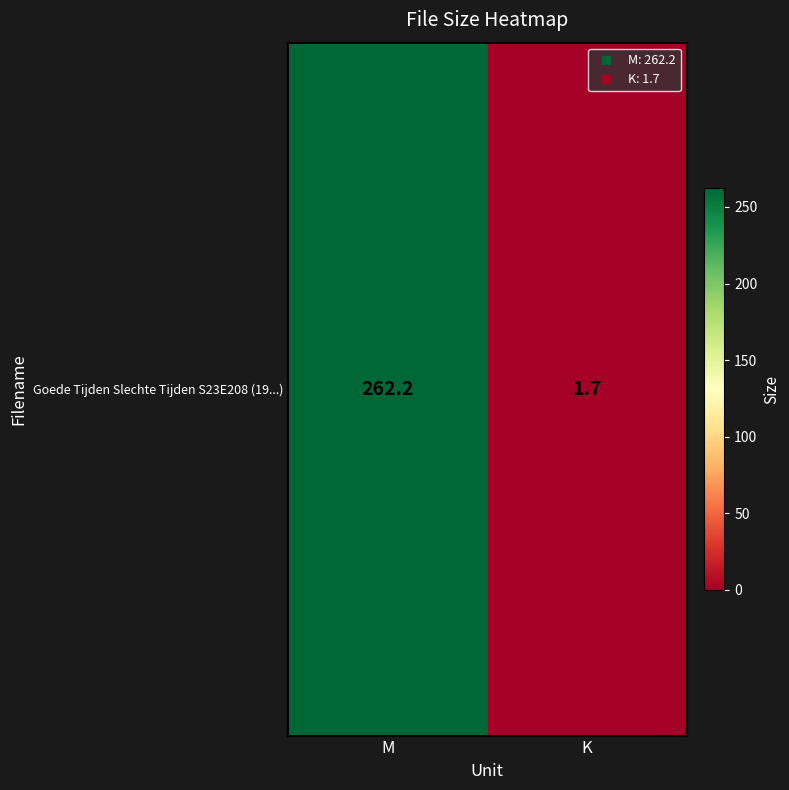

What is the maximum value shown in the chart?

262.2